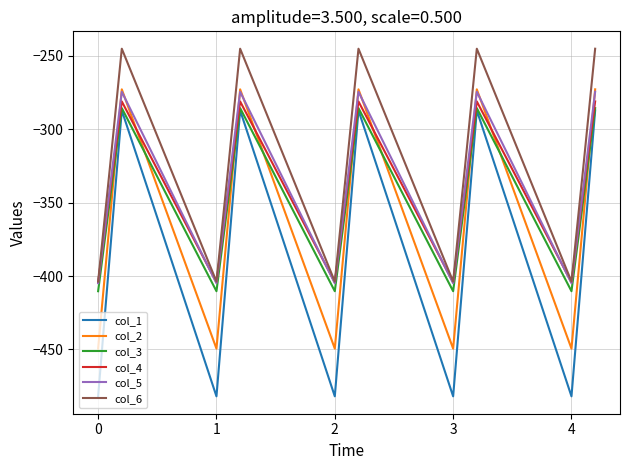

True or false: col_6 has more than 1 interior local peaks.

True